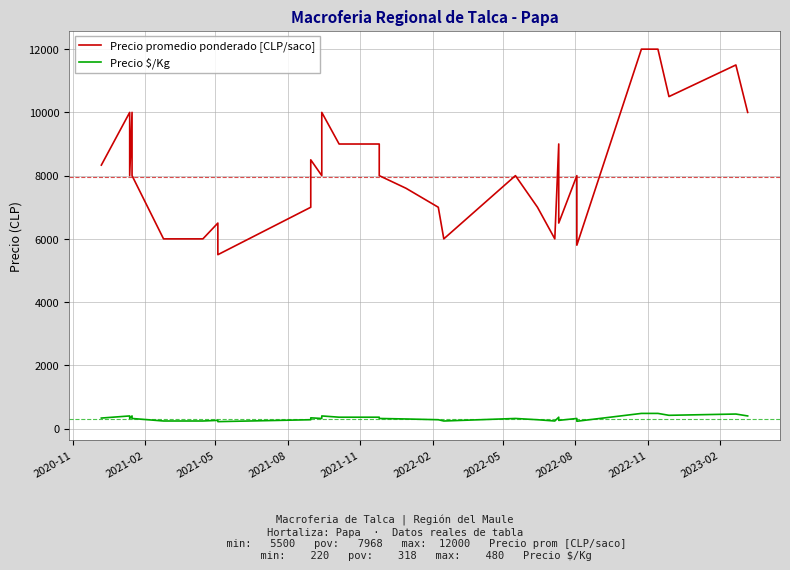

At which label does Precio promedio ponderado [CLP/saco] first exceed 8000?

2020-11